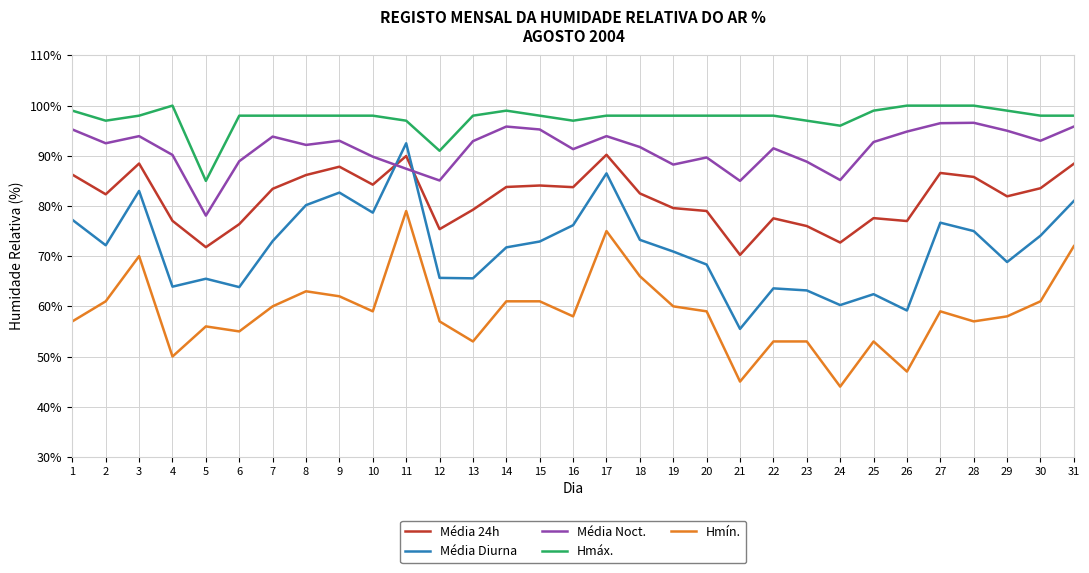

What is the total value across all series at 10?

409.8